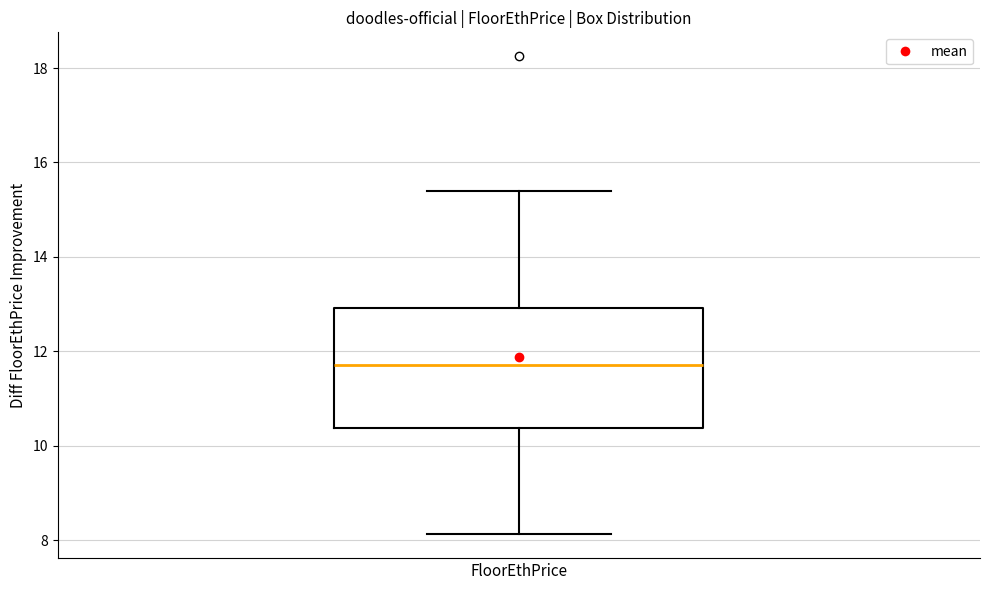

Transcribe this box plot: give where the median line is, the range the box spans, and where the two whiskers end, as read against the y-axis. The values are not printed on the chart, so give them approximately, as read against the axis.

median 11.8, box 10.4 to 13.0, whiskers 8.2 to 15.4